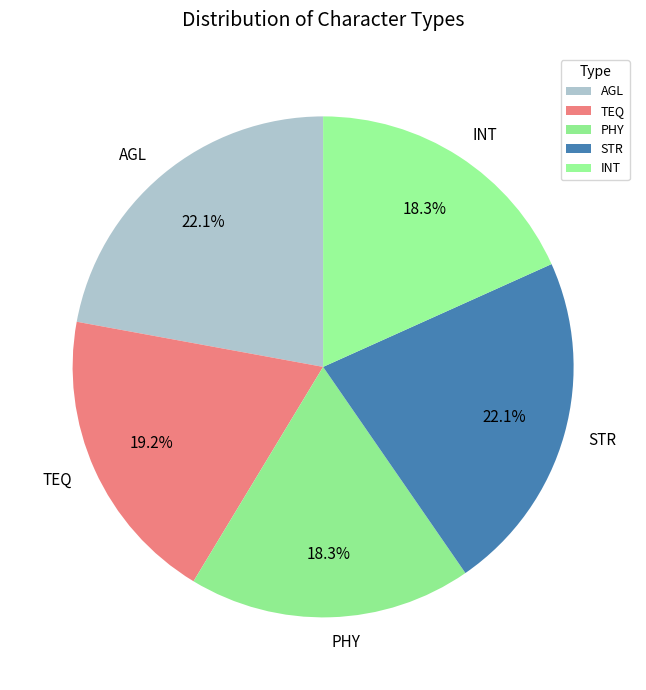

To the nearest percent, what percentage of the pie is TEQ?

19%